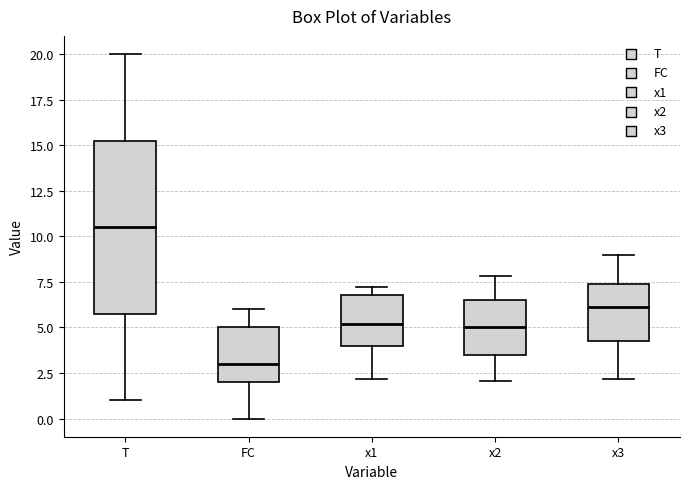

Where does the upper whisker of the box for x2 end on the y-axis? The values are not printed on the chart, so give them approximately, as read against the axis.

8.0